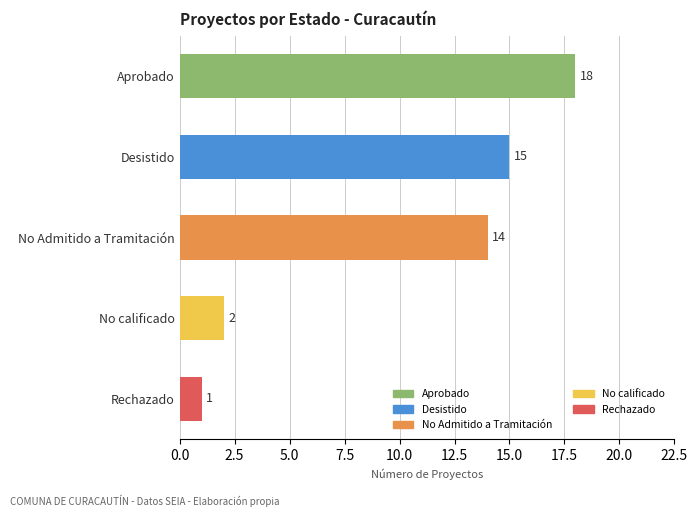

What is the difference between the second highest and second lowest values?

13